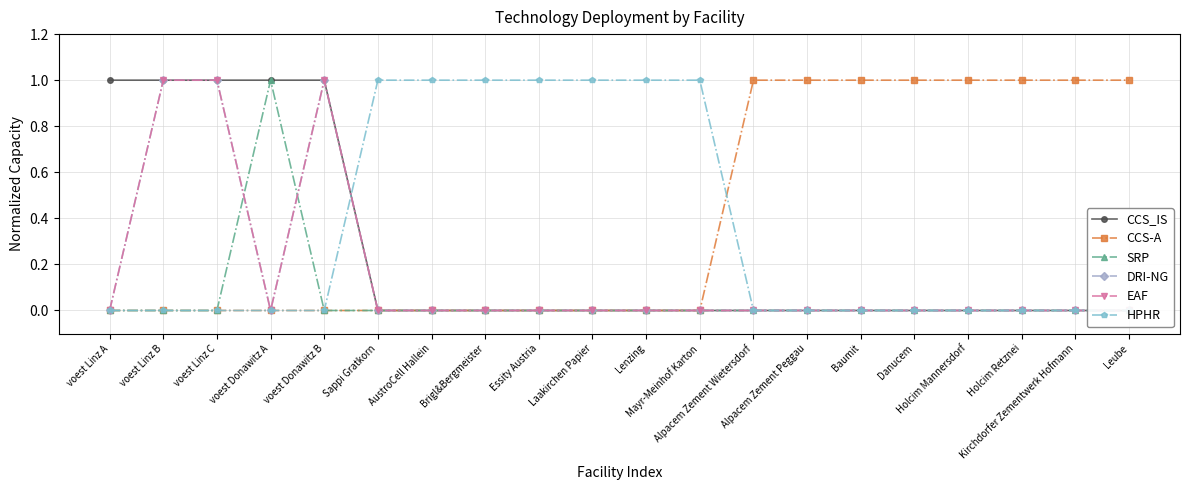

Reading left to right, extract all data points from this chart.

CCS_IS: 1.0	1.0	1.0	1.0	1.0	0.0	0.0	0.0	0.0	0.0	0.0	0.0	0.0	0.0	0.0	0.0	0.0	0.0	0.0	0.0
CCS-A: 0.0	0.0	0.0	0.0	0.0	0.0	0.0	0.0	0.0	0.0	0.0	0.0	1.0	1.0	1.0	1.0	1.0	1.0	1.0	1.0
SRP: 0.0	0.0	0.0	1.0	0.0	0.0	0.0	0.0	0.0	0.0	0.0	0.0	0.0	0.0	0.0	0.0	0.0	0.0	0.0	0.0
DRI-NG: 0.0	1.0	1.0	0.0	1.0	0.0	0.0	0.0	0.0	0.0	0.0	0.0	0.0	0.0	0.0	0.0	0.0	0.0	0.0	0.0
EAF: 0.0	1.0	1.0	0.0	1.0	0.0	0.0	0.0	0.0	0.0	0.0	0.0	0.0	0.0	0.0	0.0	0.0	0.0	0.0	0.0
HPHR: 0.0	0.0	0.0	0.0	0.0	1.0	1.0	1.0	1.0	1.0	1.0	1.0	0.0	0.0	0.0	0.0	0.0	0.0	0.0	0.0